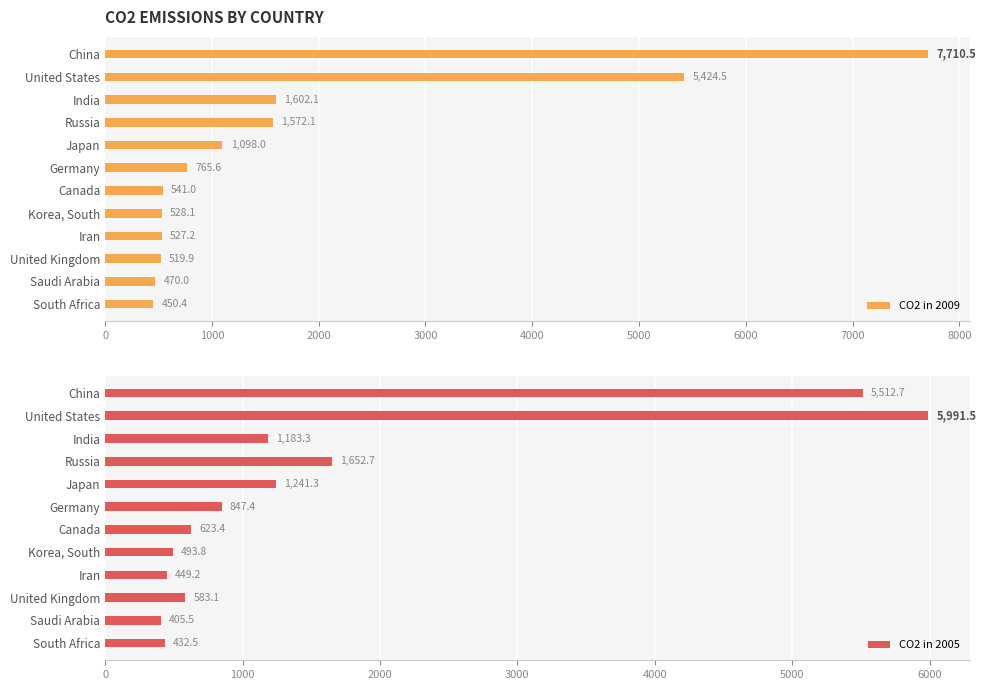

Rank the series by their average value, from lowest to highest.

CO2 in 2005, CO2 in 2009